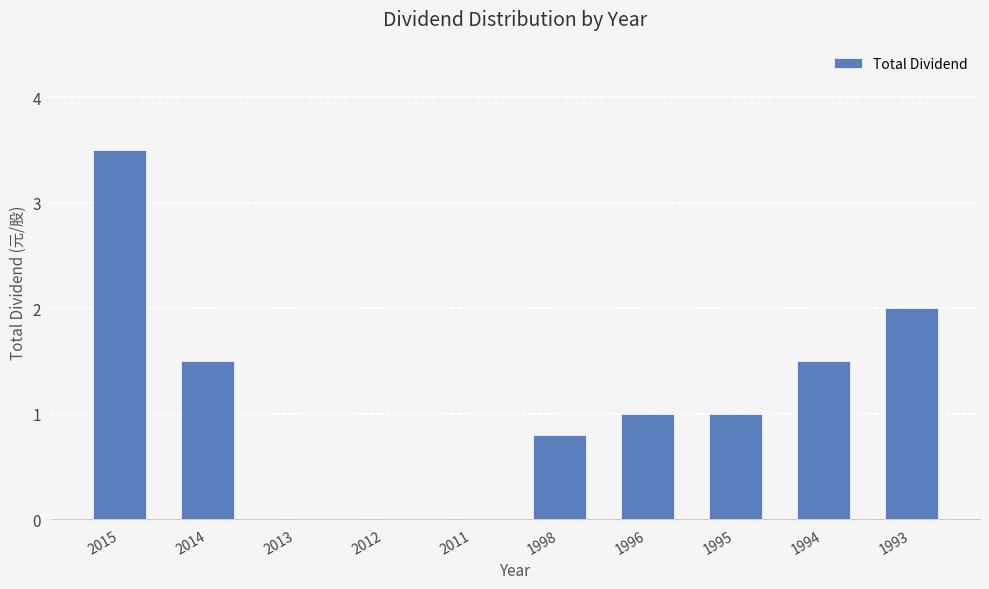

Between 1996 and 2013, which is larger?

1996